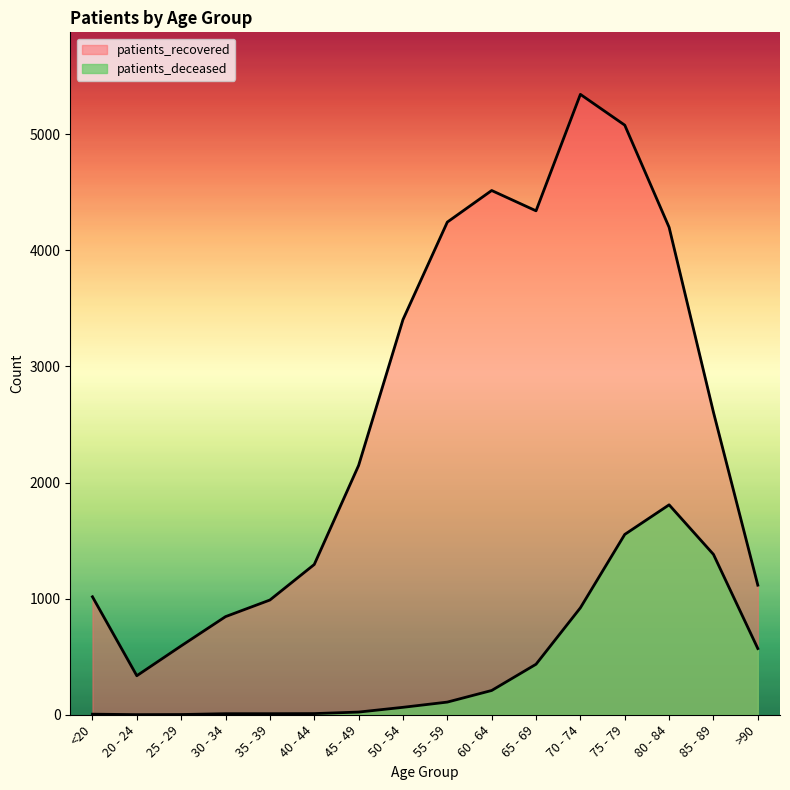

What is the difference between the second highest and minimum values in the patients_recovered series?

4742